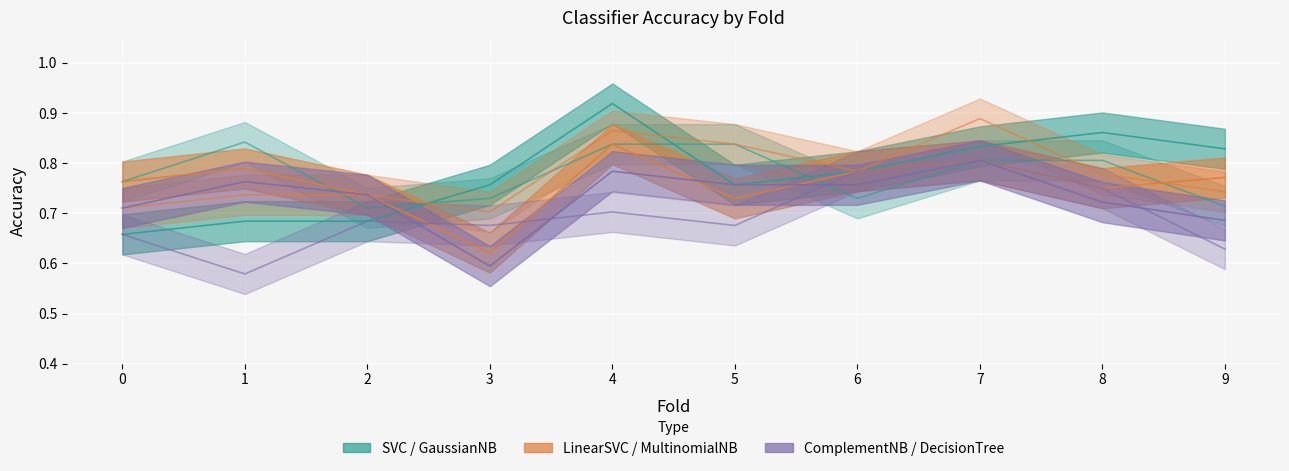

What is the difference between the highest and lowest values at 5?

0.2